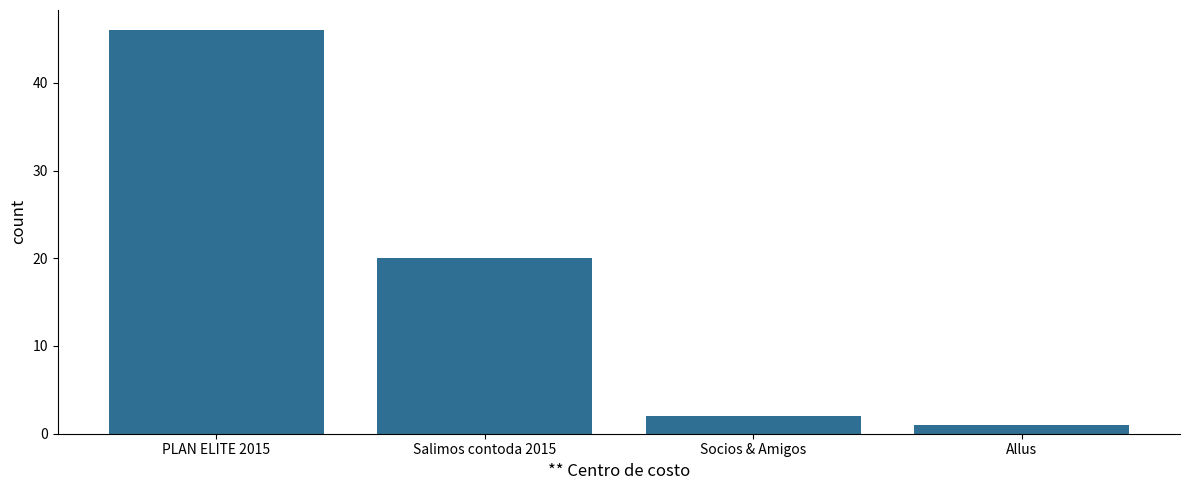

True or false: the data shows 20 at Salimos contoda 2015.

True